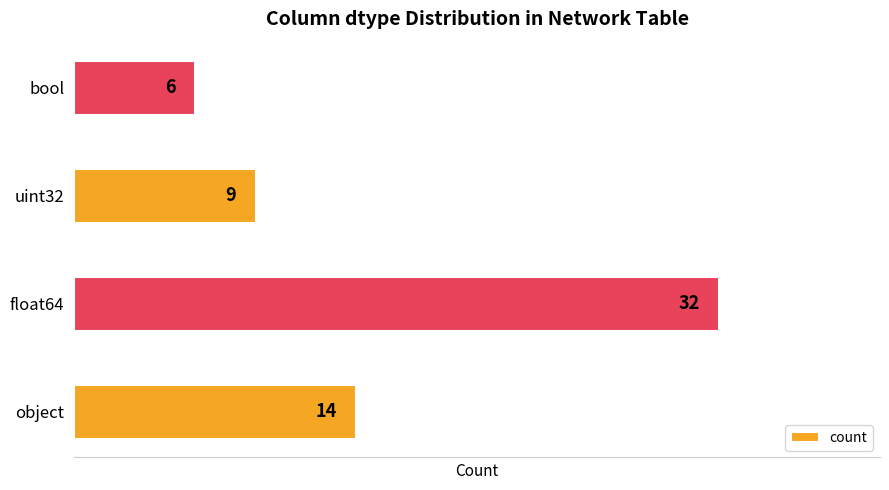

Count the values in the range 9 to 32.

3